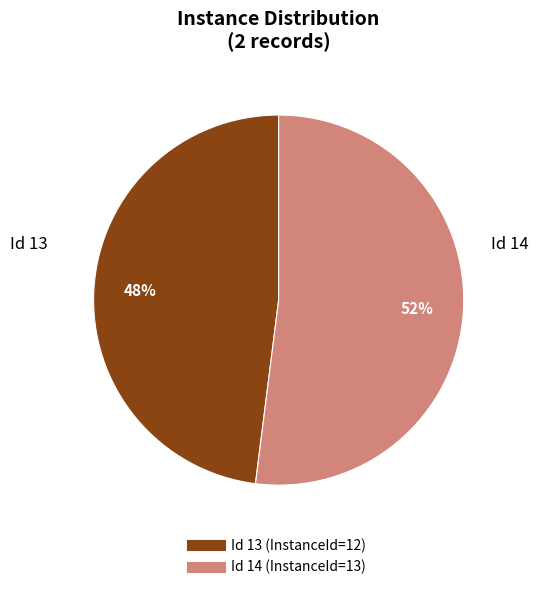

To the nearest percent, what is the difference between the largest and smallest slice percentages?

4%